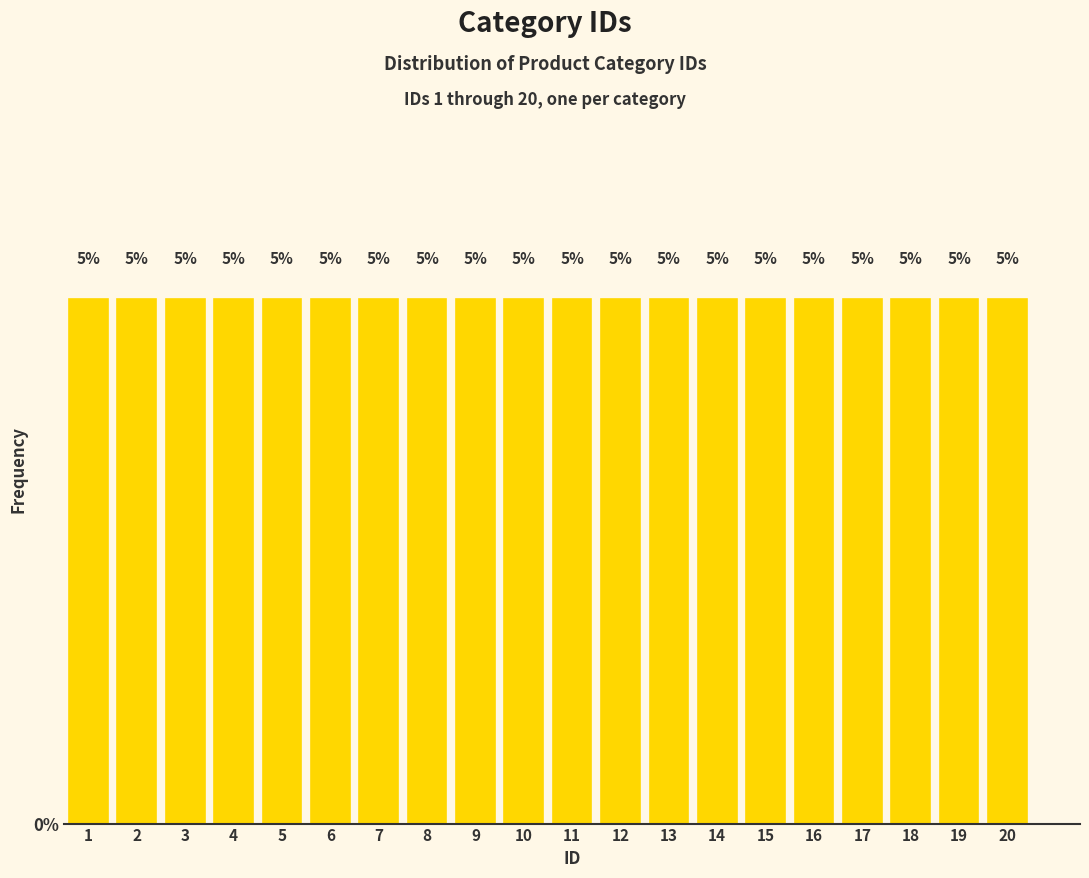

Reading left to right, list every bar in this chart as the range it spans on the x-axis followed by its height.

0.5 to 1.5: 5
1.5 to 2.5: 5
2.5 to 3.5: 5
3.5 to 4.5: 5
4.5 to 5.5: 5
5.5 to 6.5: 5
6.5 to 7.5: 5
7.5 to 8.5: 5
8.5 to 9.5: 5
9.5 to 10.5: 5
10.5 to 11.5: 5
11.5 to 12.5: 5
12.5 to 13.5: 5
13.5 to 14.5: 5
14.5 to 15.5: 5
15.5 to 16.5: 5
16.5 to 17.5: 5
17.5 to 18.5: 5
18.5 to 19.5: 5
19.5 to 20.5: 5